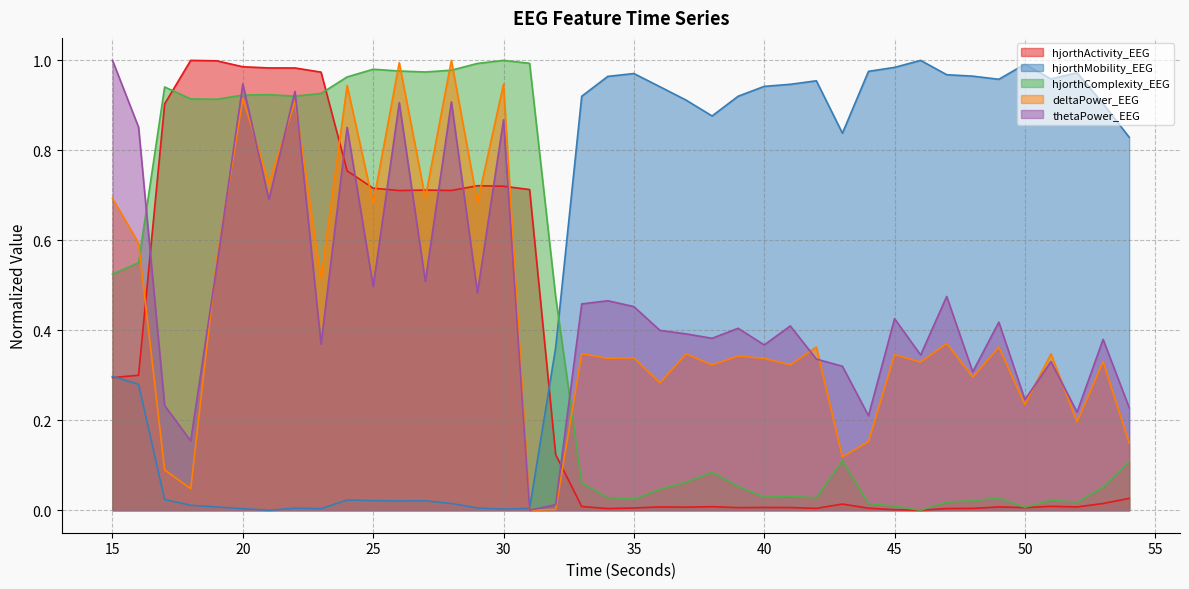

The deltaPower_EEG series shows 0.3 at 41. True or false?

True